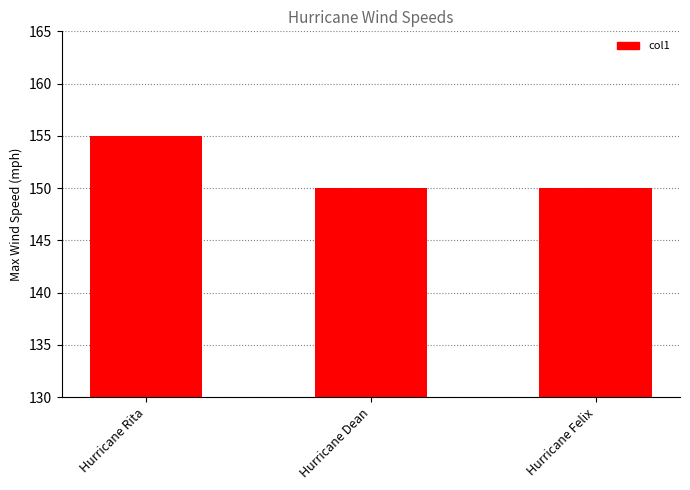

What is the maximum value shown in the chart?

155